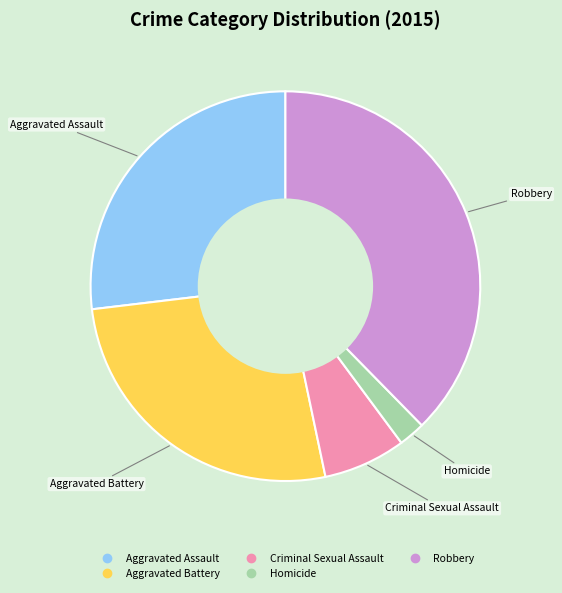

Which slice is the smallest?

Homicide